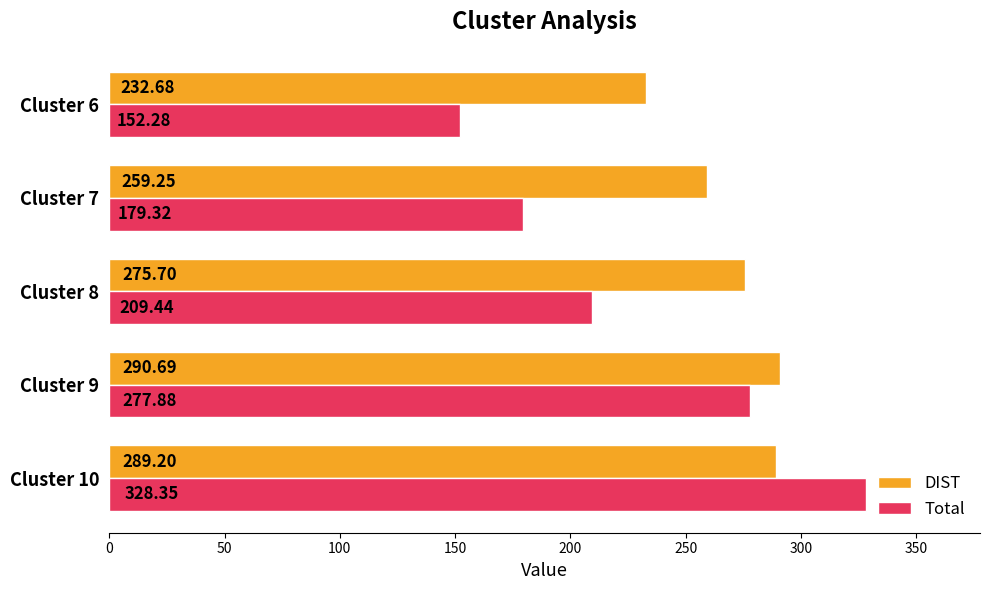

Which series has the widest spread of values?

Total